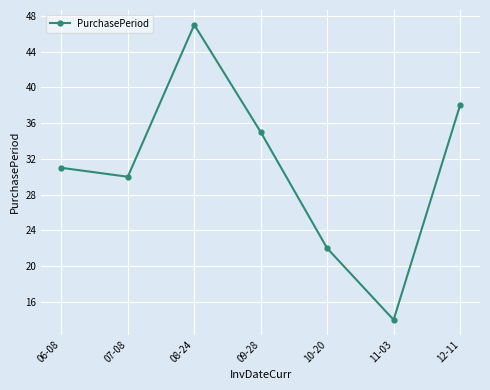

What is the label of the 3rd point from the right?

10-20